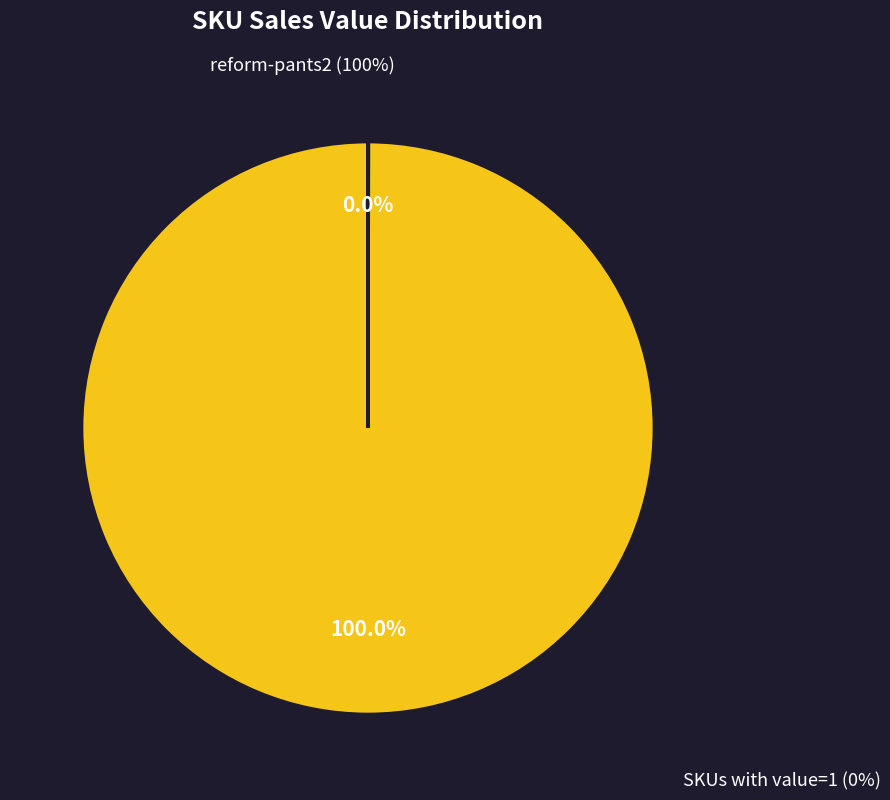

The 170510051094473 slice represents 12% of the pie. True or false?

False